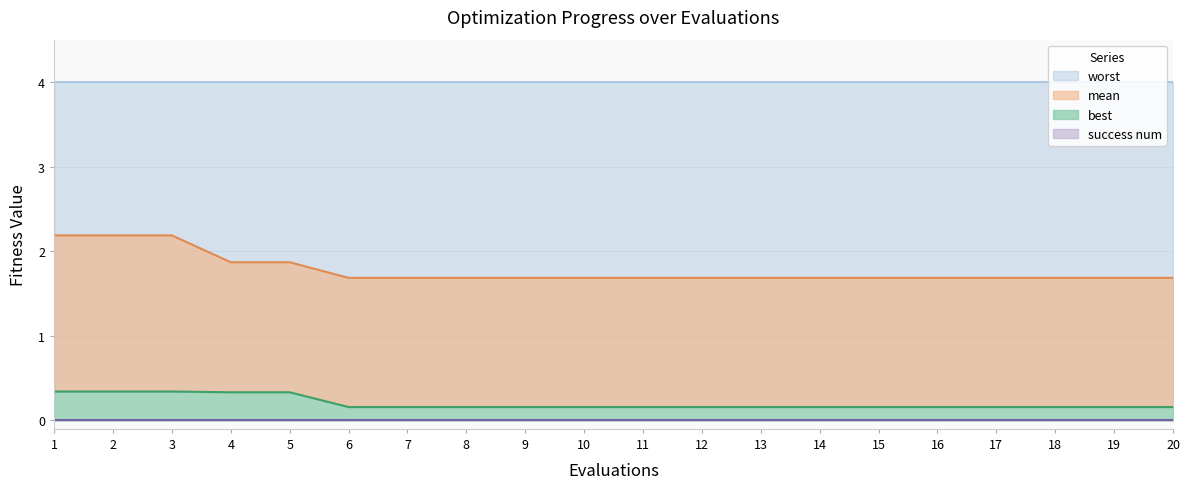

Count the mean values in the range 1 to 2.

17